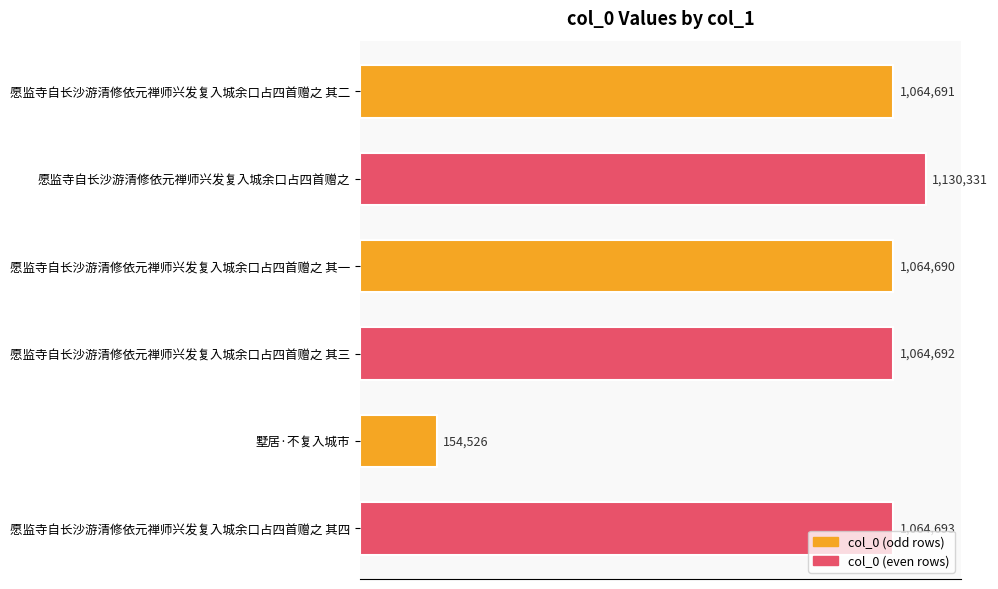

Are the bars horizontal?

Yes